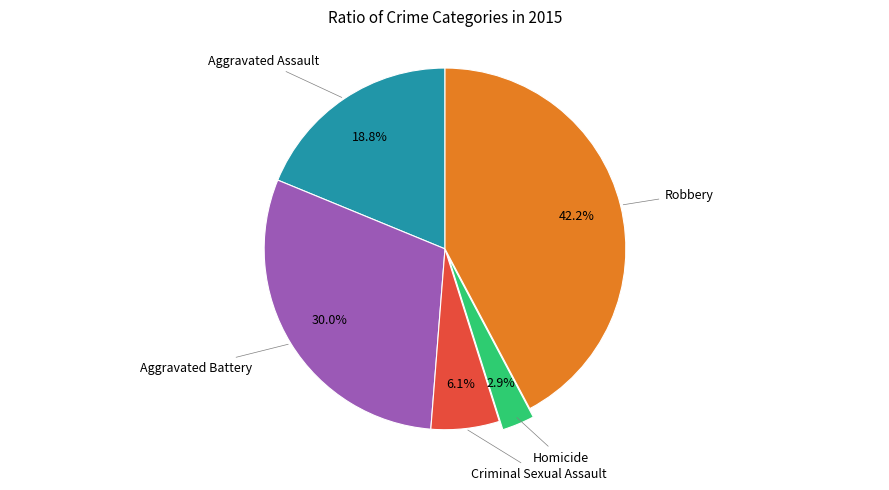

Does any single category account for the majority?

No